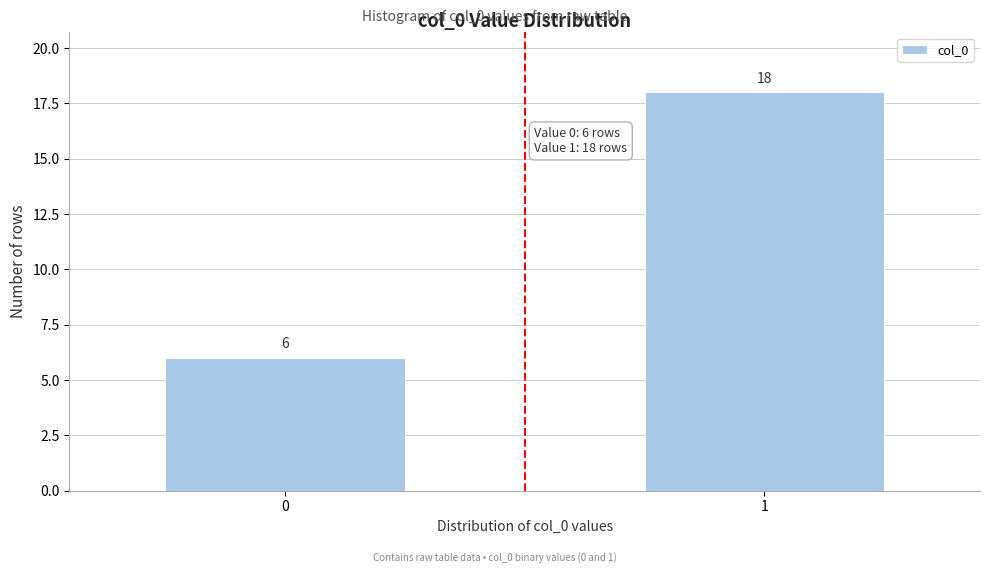

Reading left to right, extract all data points from this chart.

0=6	1=18